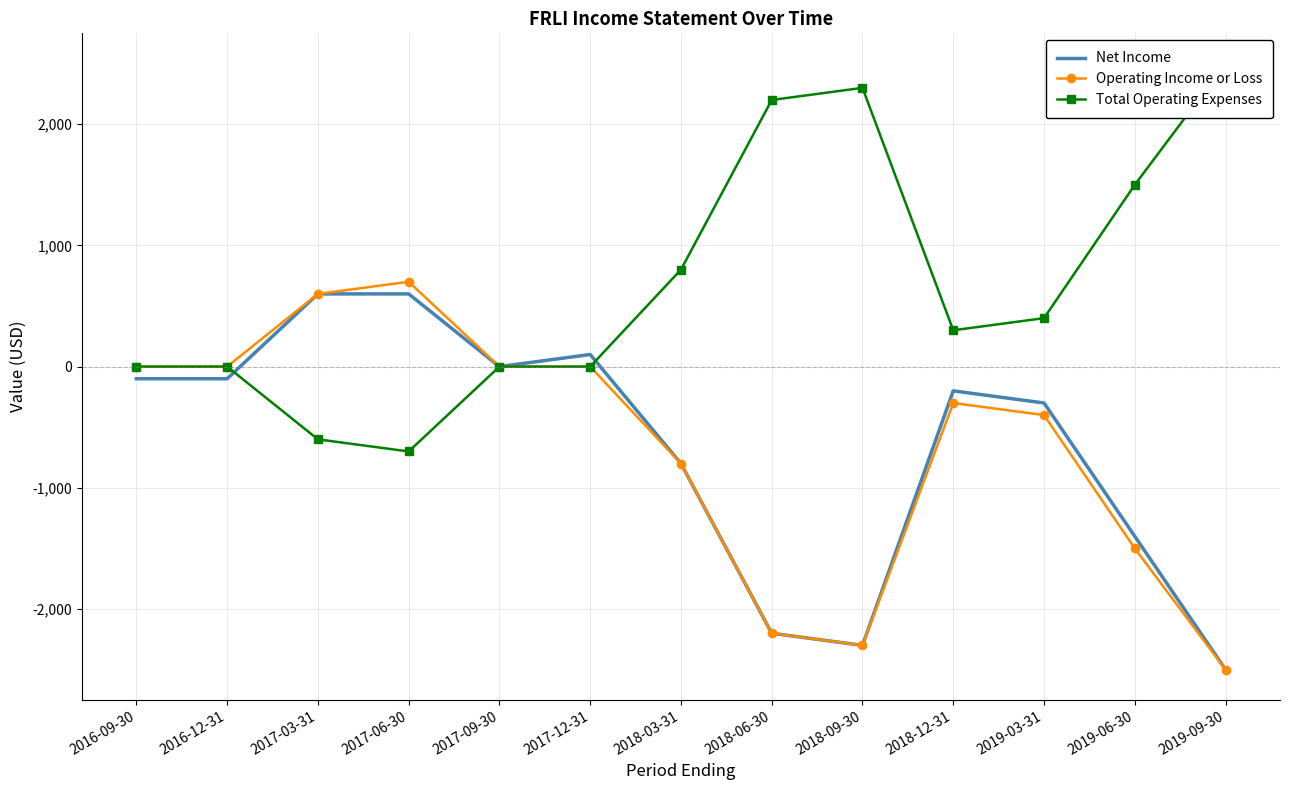

What is the approximate value of Total Operating Expenses at 2018-06-30, to the nearest 100?

2200